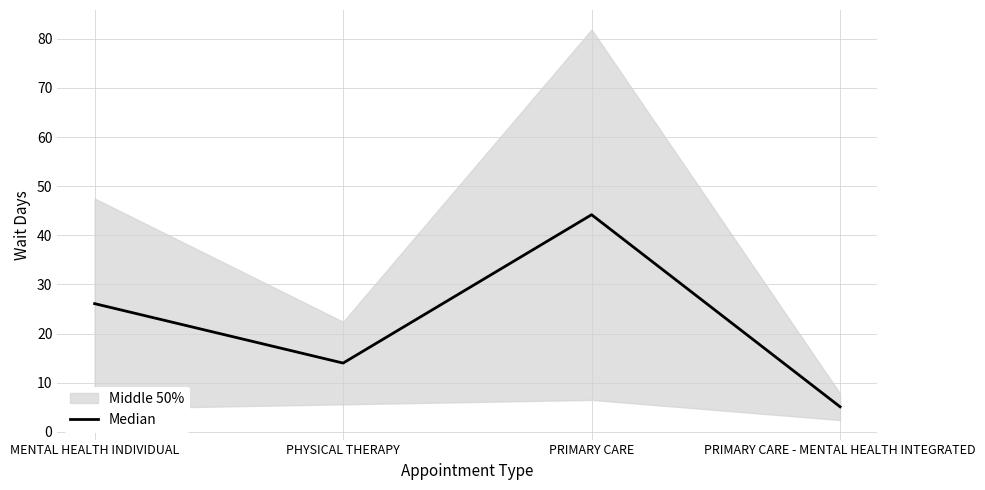

At which category does the data reach its first local peak?

PRIMARY CARE